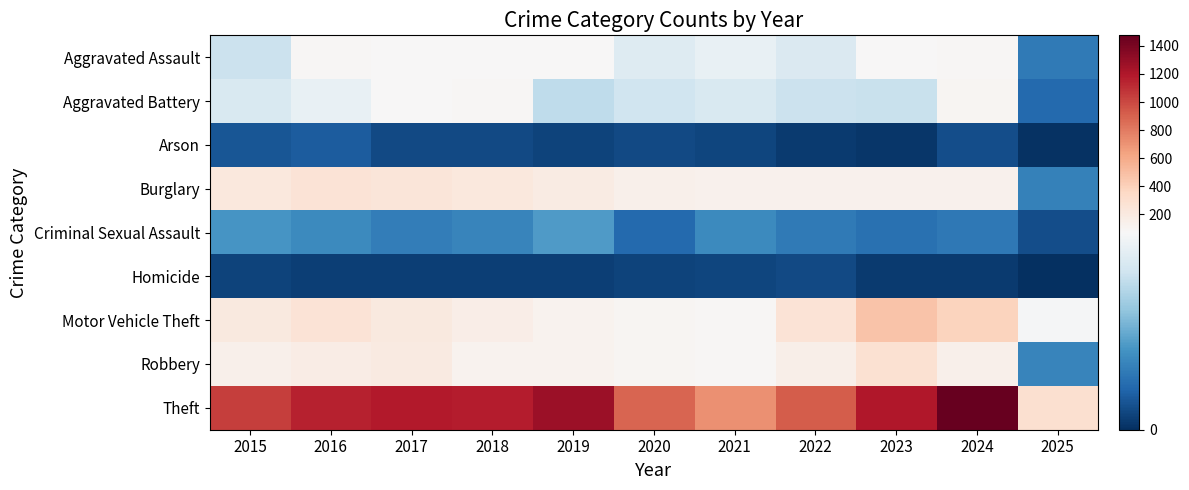

At how many categories does at least one series exceed 708?

10